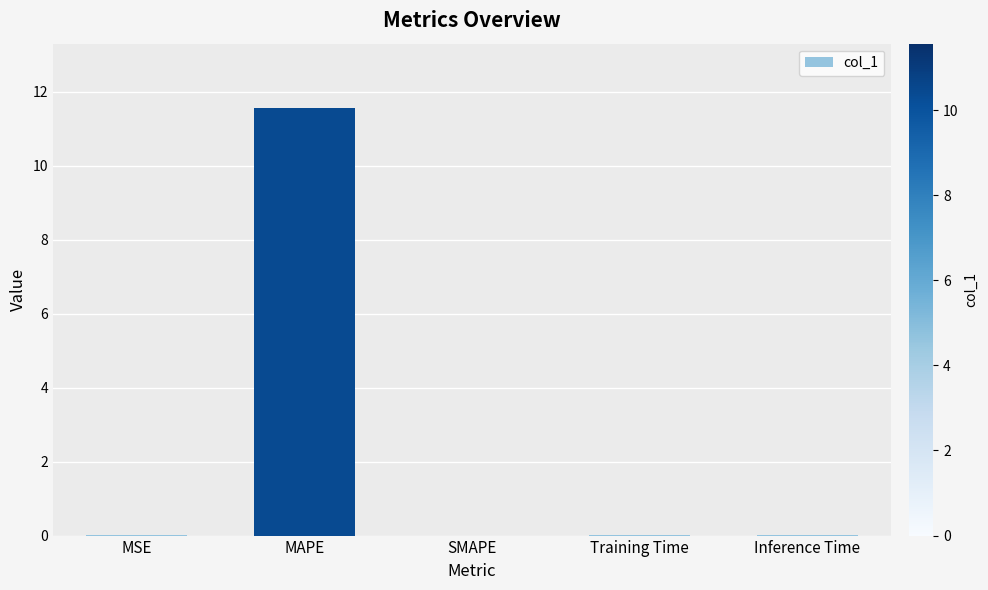

The chart shows a value of 0.0 at Training Time. True or false?

True